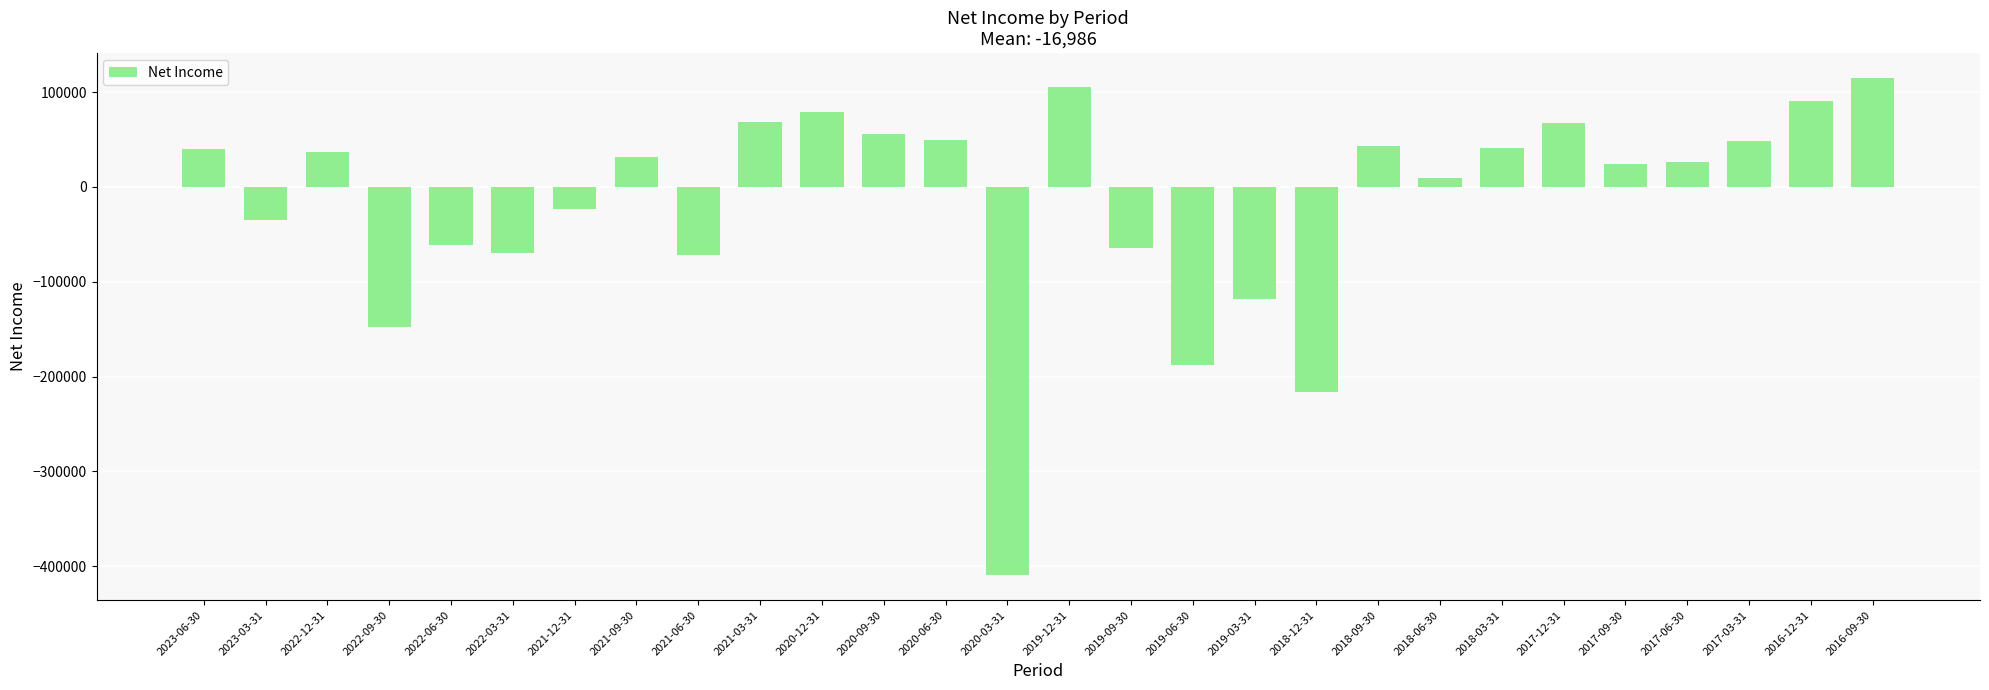

What position from the left is 2022-03-31?

6